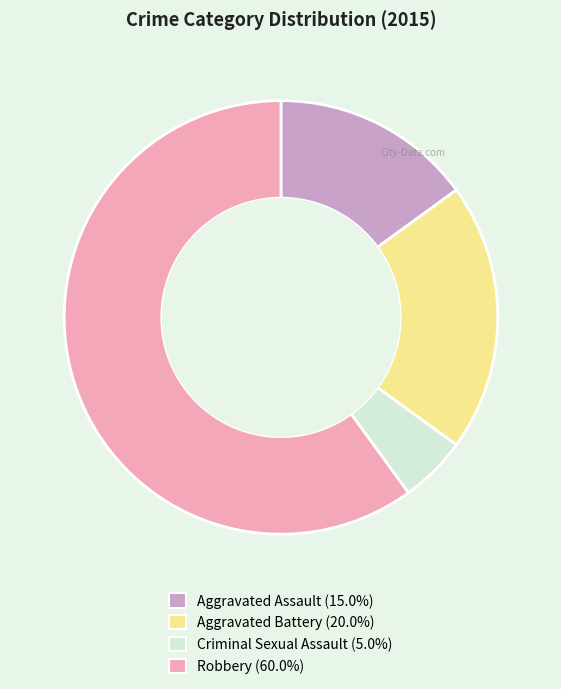

Does Robbery account for over 50% of the chart?

Yes